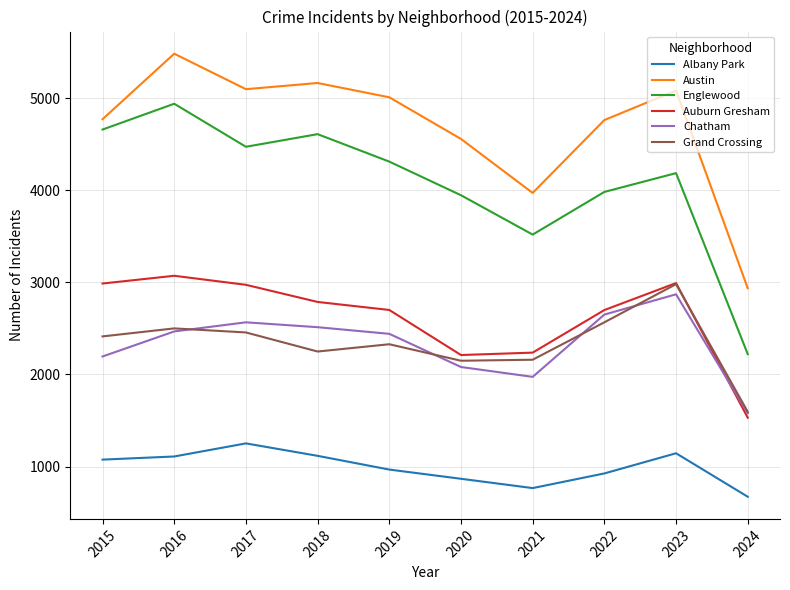

Which label corresponds to the largest value in the chart?

2016